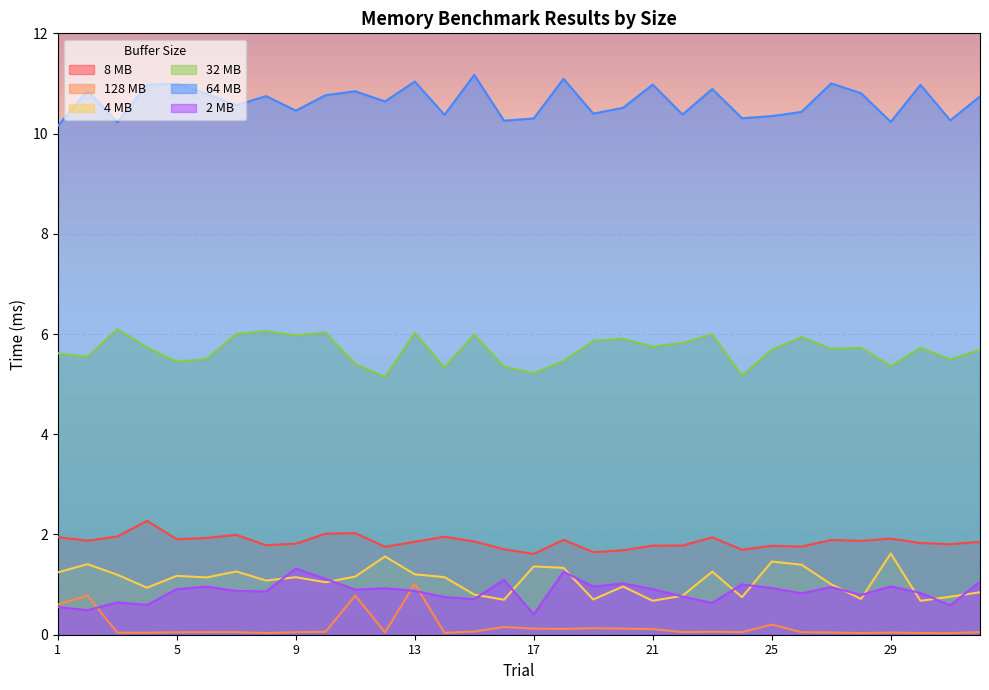

Is it true that 128 MB equals 0.0 at 30?

True